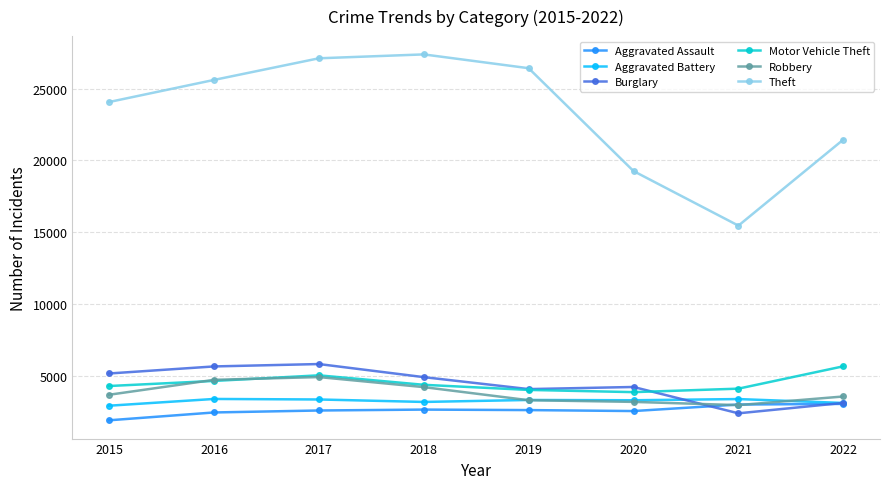

What is the value of the Motor Vehicle Theft point at the 5th from the left?

4024